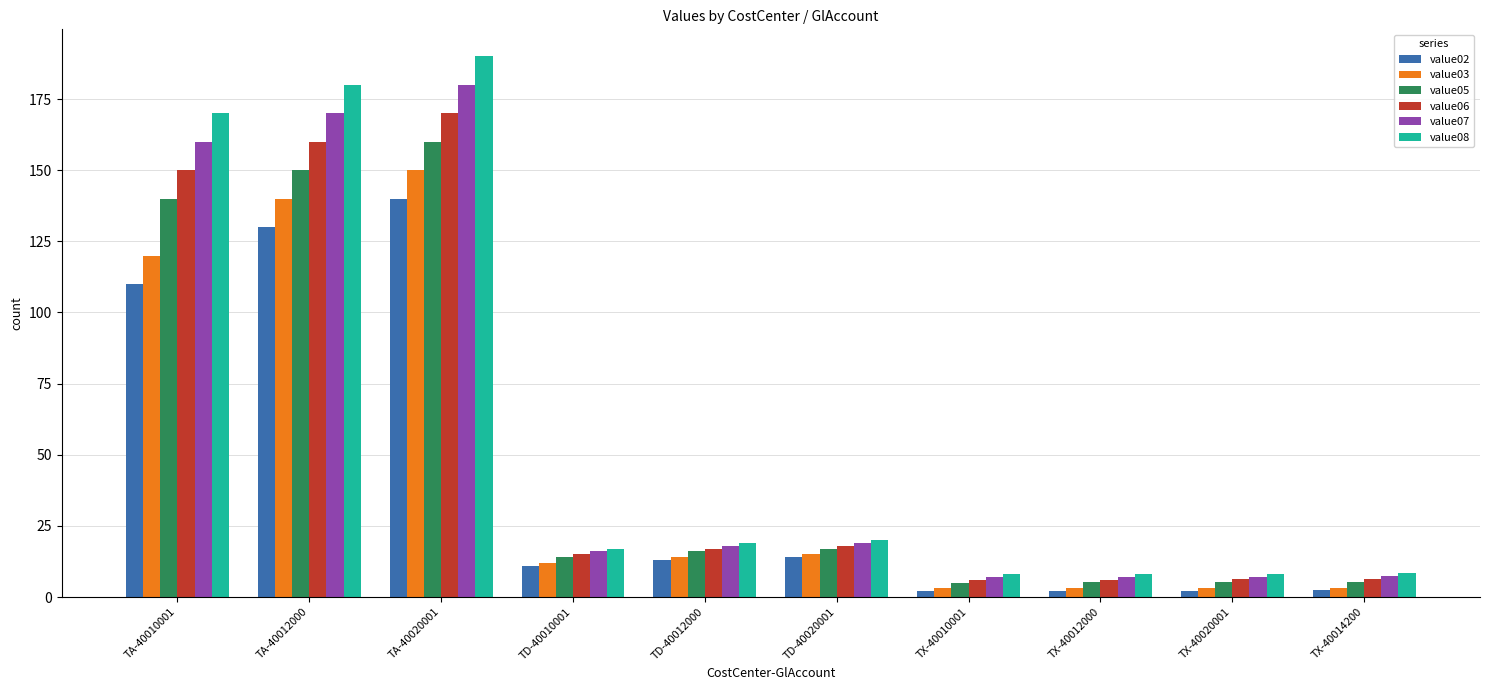

True or false: value05 has a value of 14.0 at TD-40010001.

True